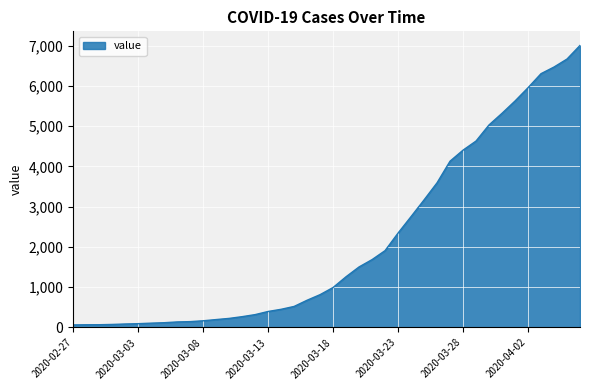

What is the difference between the maximum and minimum values?

6940